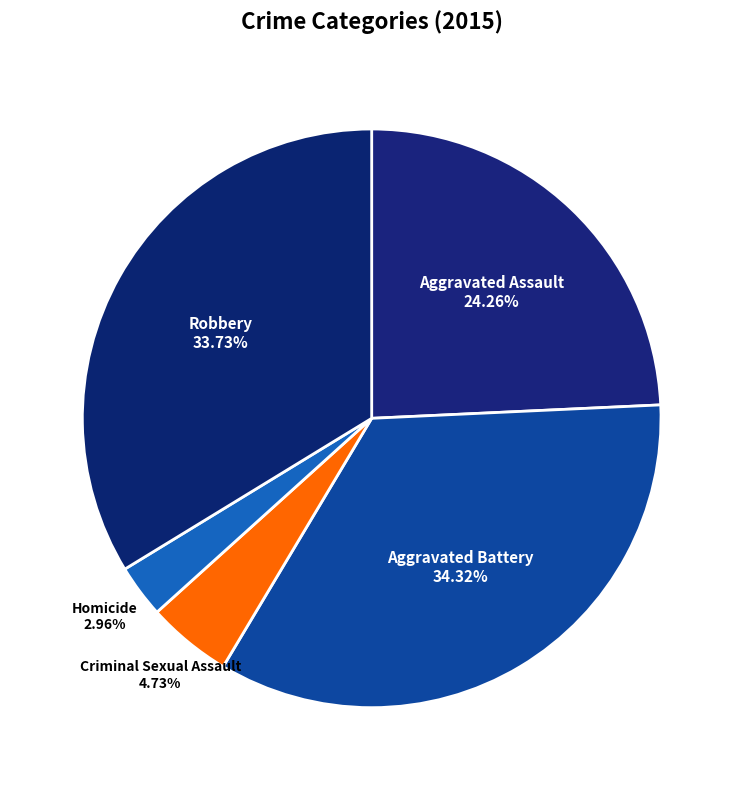

Does any single category account for the majority?

No